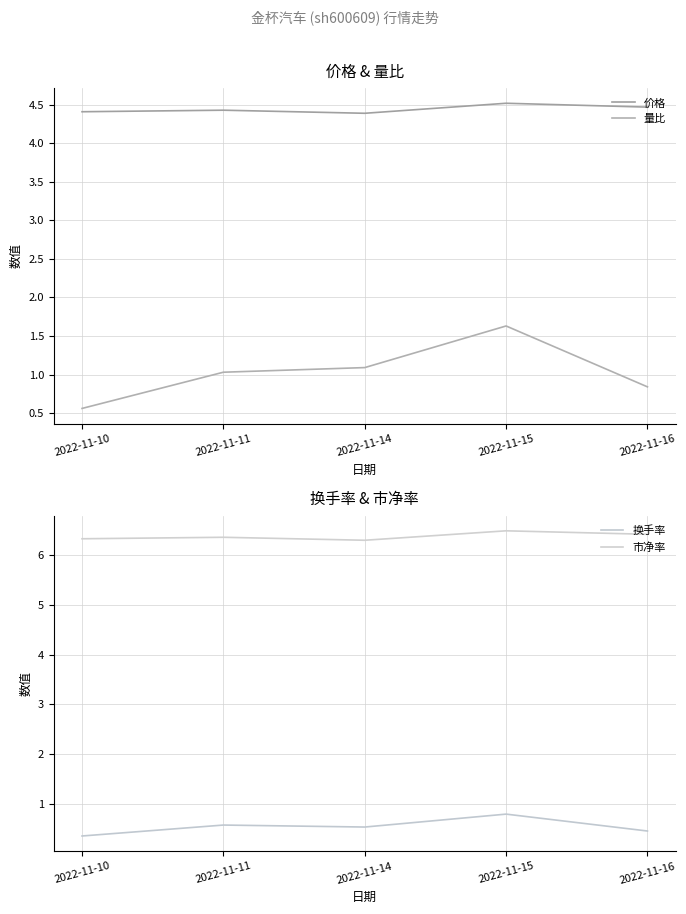

At 2022-11-16, list the series in order from largest to smallest.

市净率, 价格, 量比, 换手率